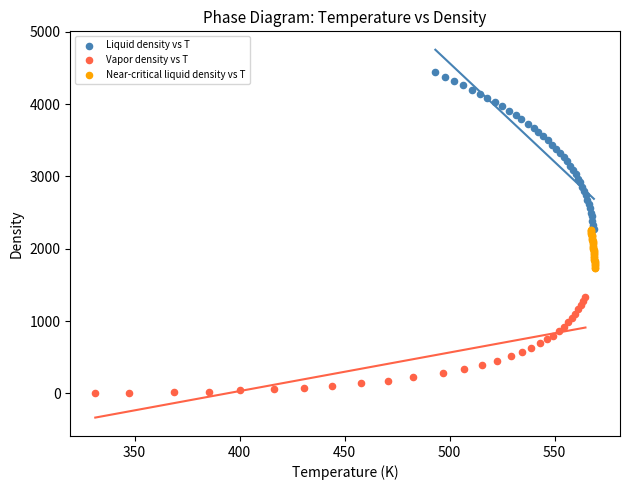

Which series contains the lowest Y value?

Vapor density vs T